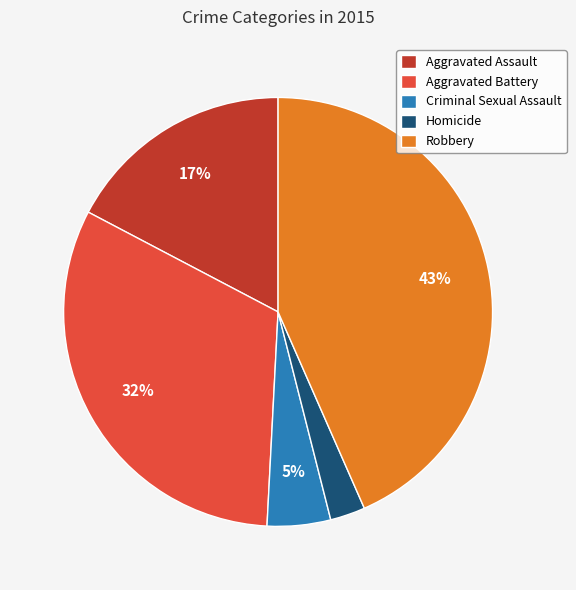

Approximately how many times larger is the value at Aggravated Battery compared to Robbery?

0.7